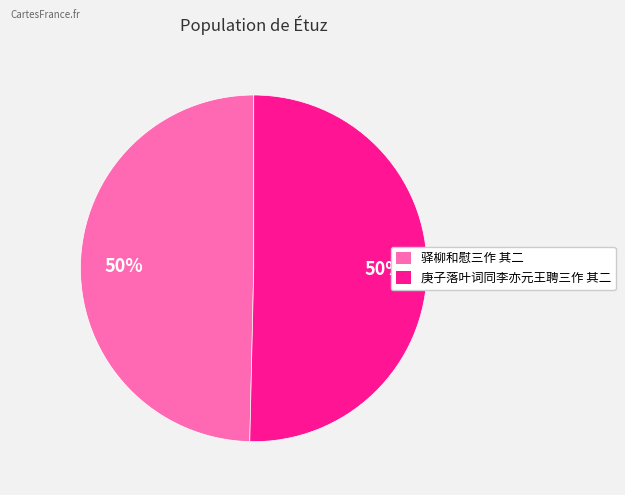

What is the ratio of the value at 驿柳和慰三作 其二 to the value at 庚子落叶词同李亦元王聘三作 其二?

1.0